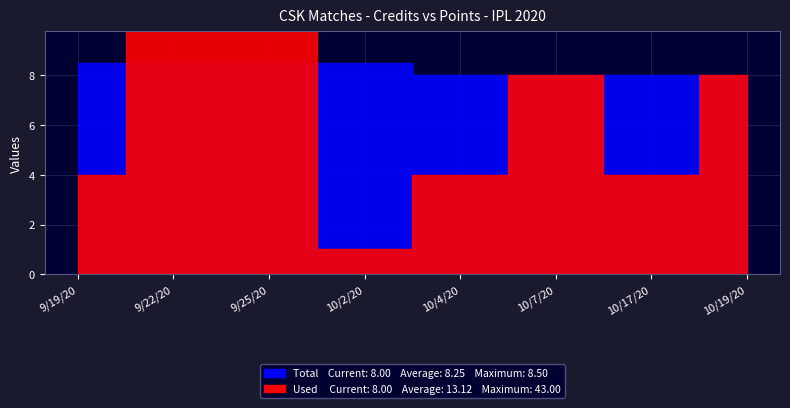

True or false: Total has more than 1 points higher than both neighbors.

False